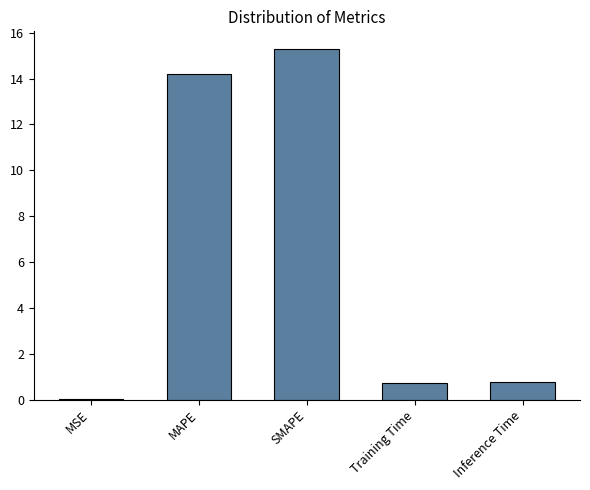

What is the change in value from MSE to Training Time?

+0.7